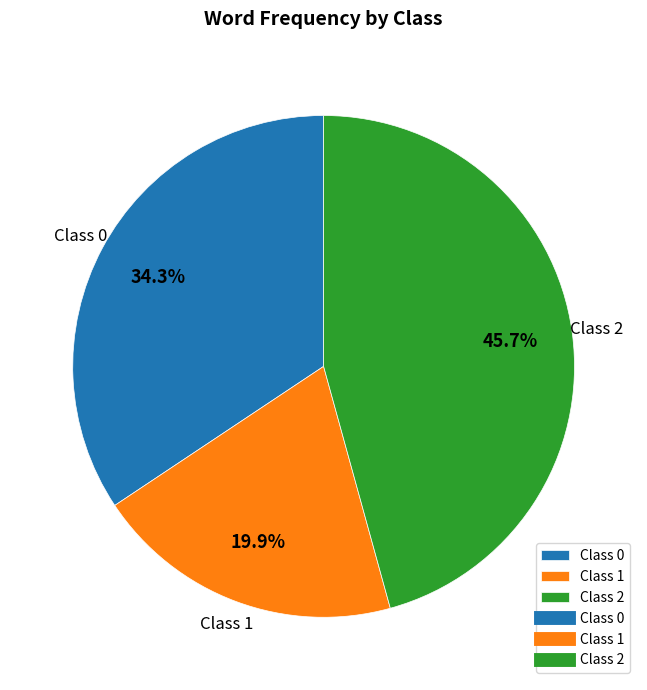

What is the smallest slice in the pie chart?

Class 1